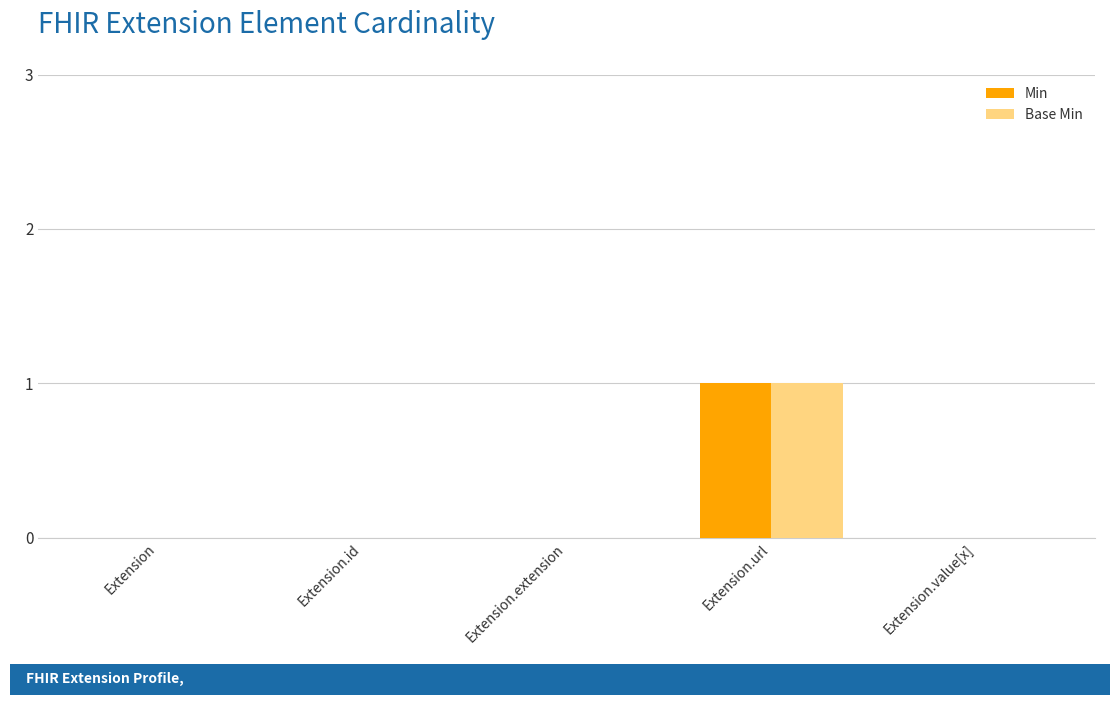

What is the sum of the Base Min values at Extension.id and Extension.url?

1